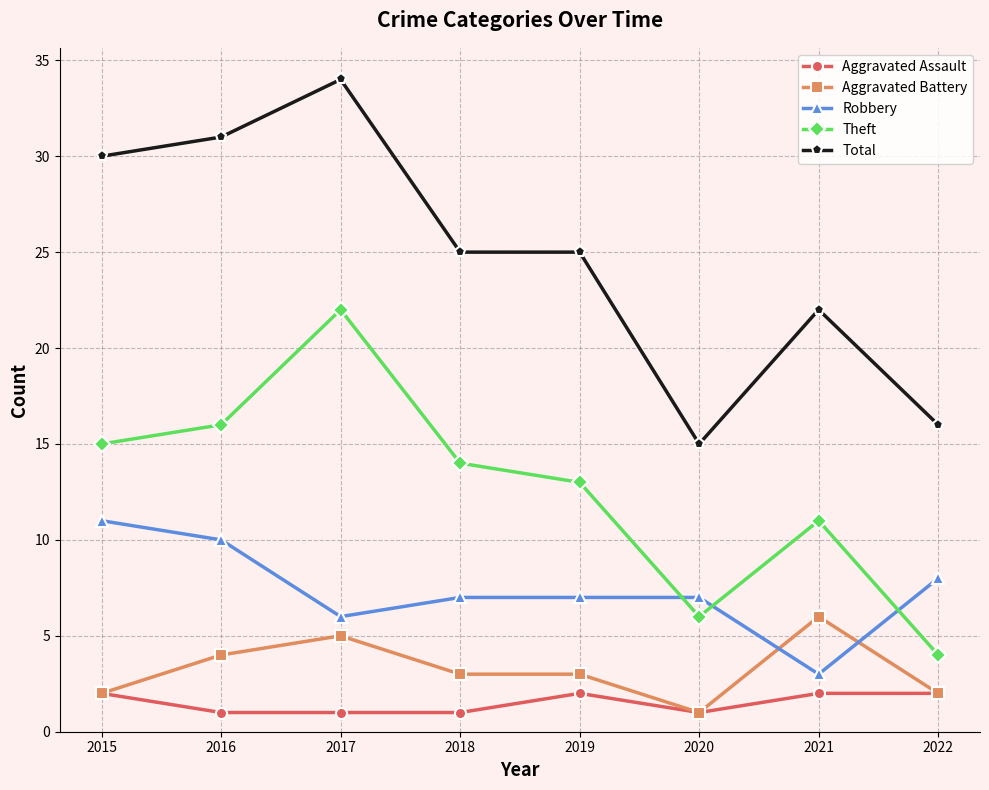

True or false: Aggravated Battery has more than 1 interior local peaks.

True